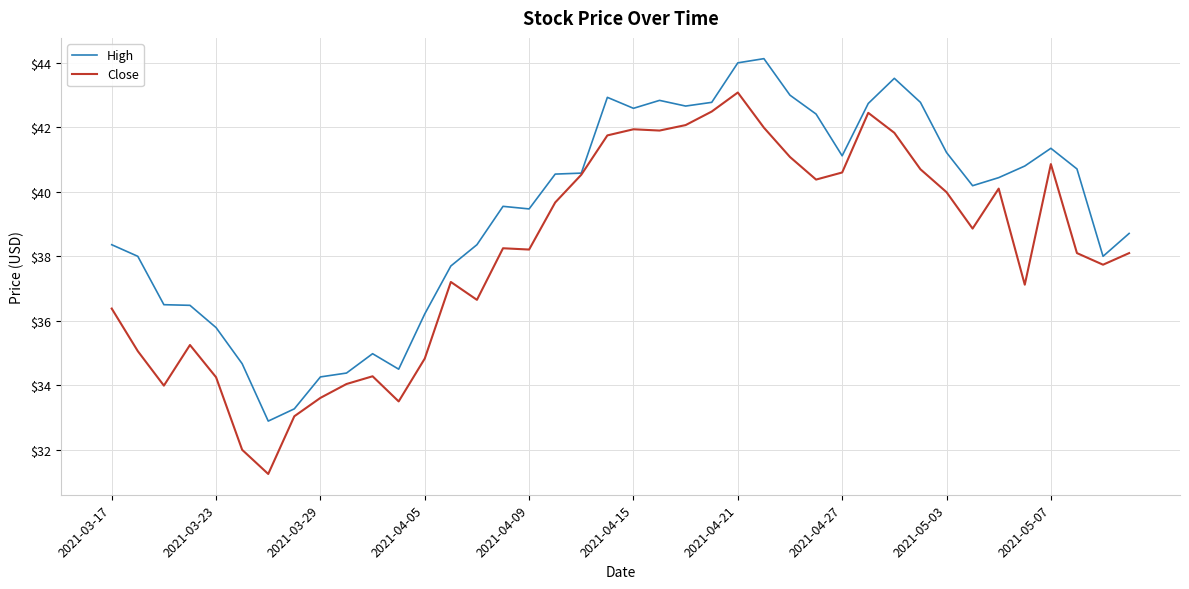

Which series has the largest total across all categories?

High